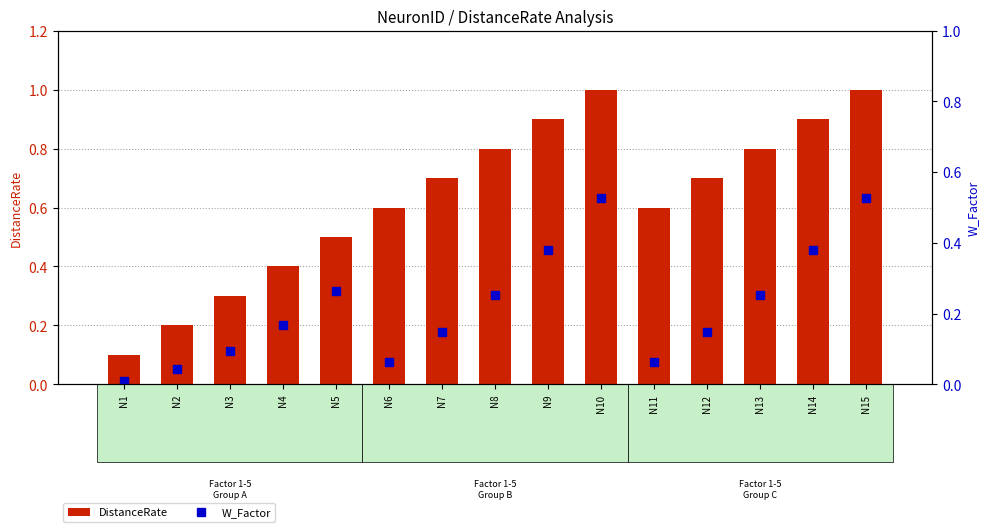

What is the sum of all W_Factor values?

3.3